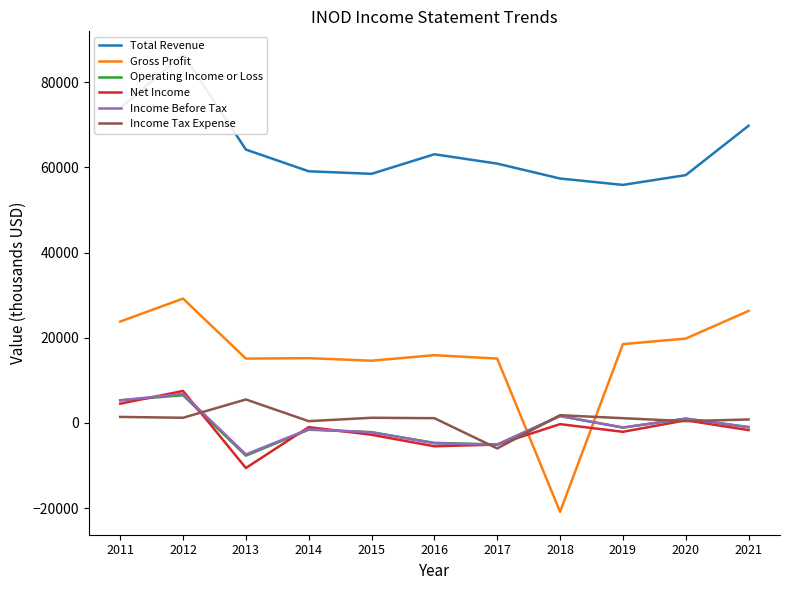

What is the difference between the Income Before Tax values at 2021 and 2017?

4100